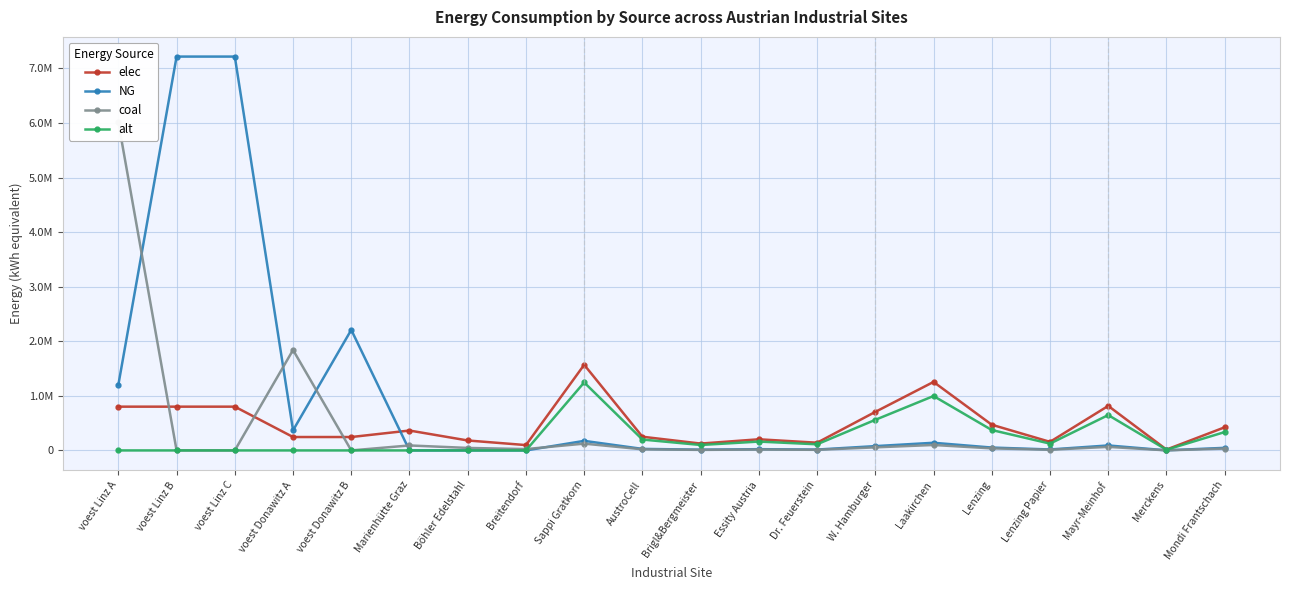

At which category is the sum across all series the highest?

voest Linz A